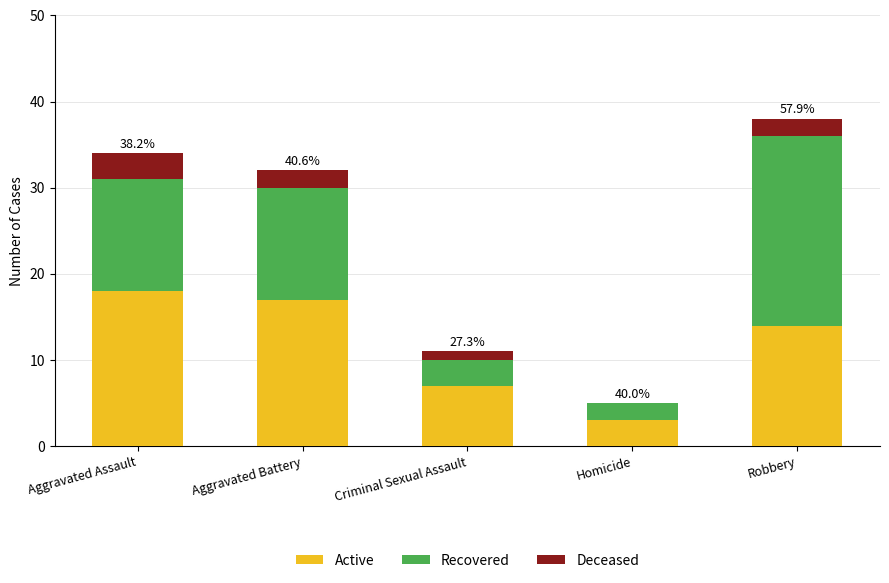

Does the chart contain stacked bars?

Yes